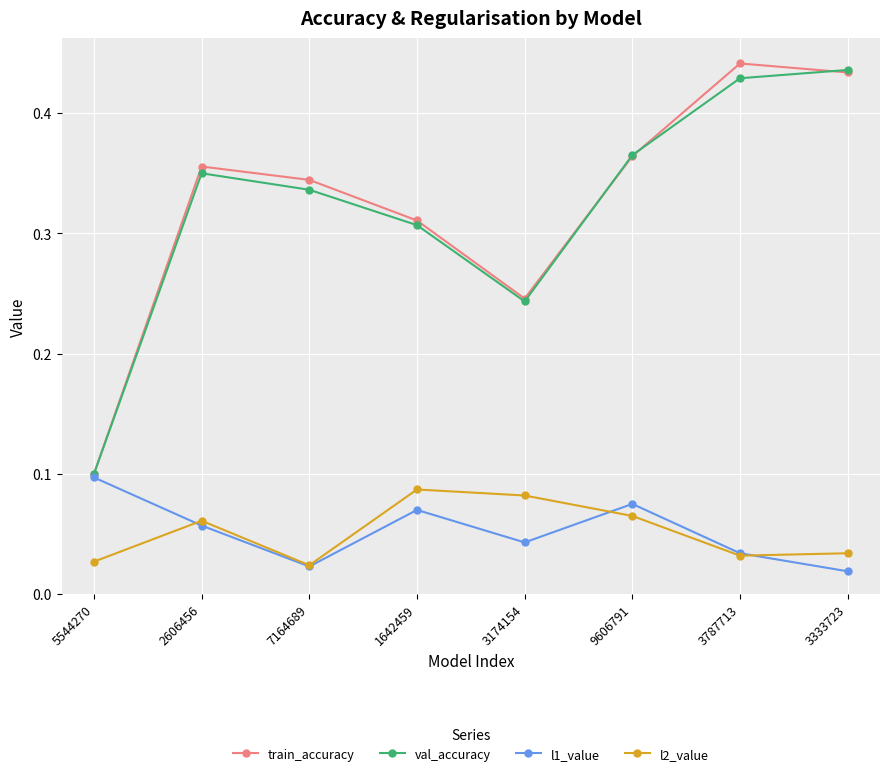

The value of train_accuracy at 3174154 is 0.4. True or false?

False